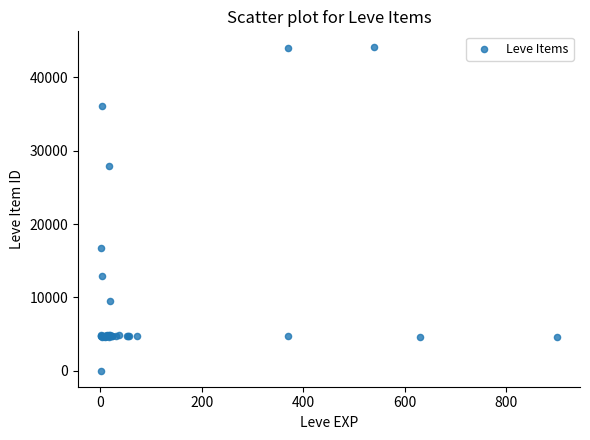

What Y value in the scatter plot is closest to 22050?

16734